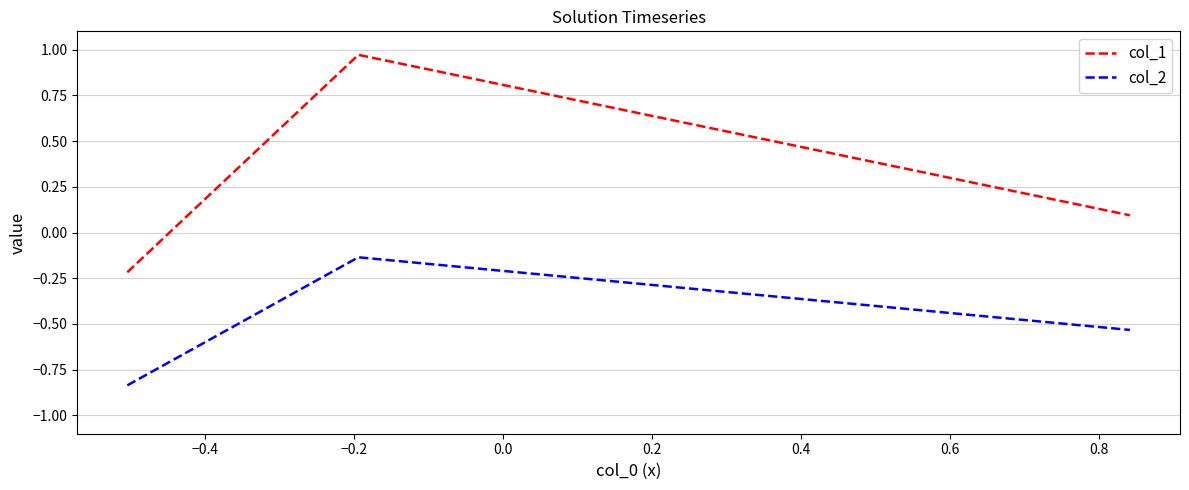

What is the sum of all col_2 values?

-1.5